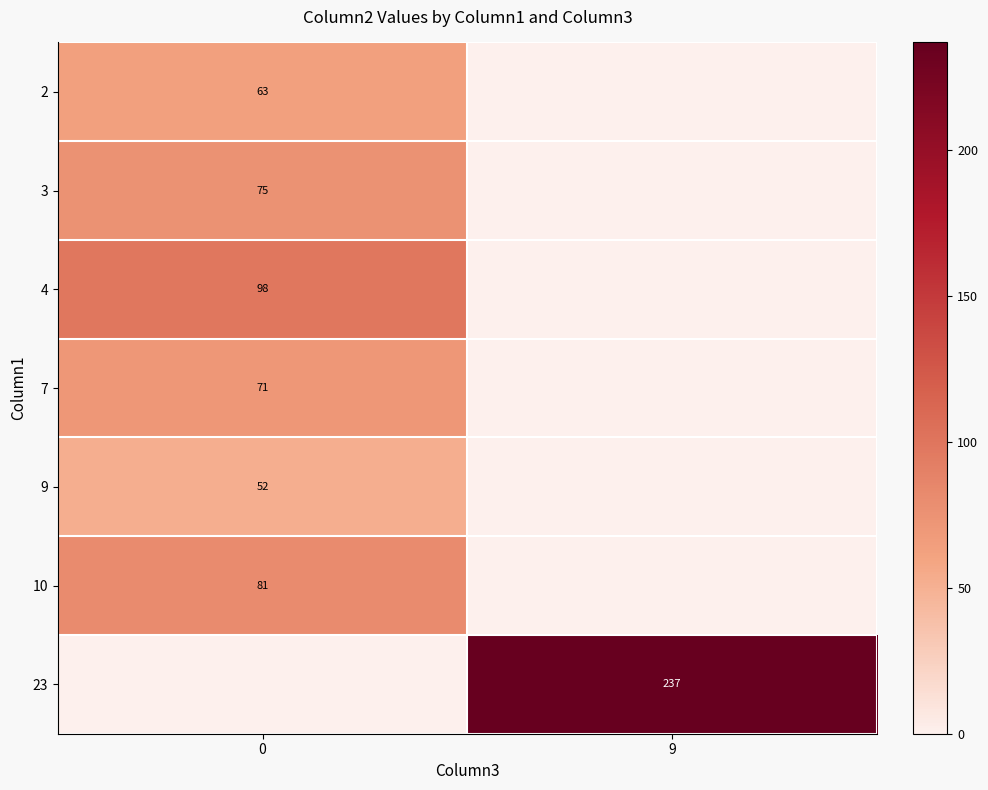

How many categories are shown in the chart?

2